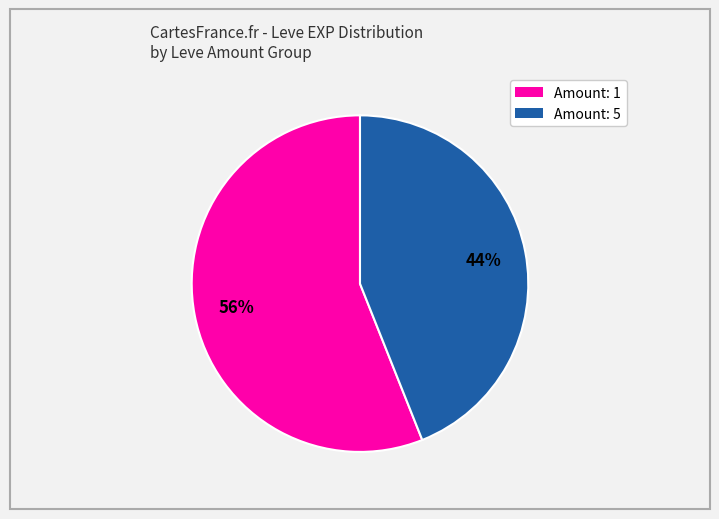

Is there any slice that represents more than half of the pie?

Yes